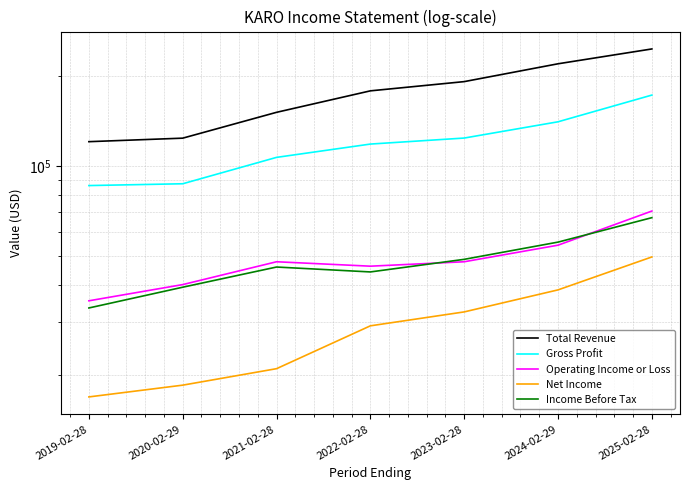

Which series has the largest total across all categories?

Total Revenue